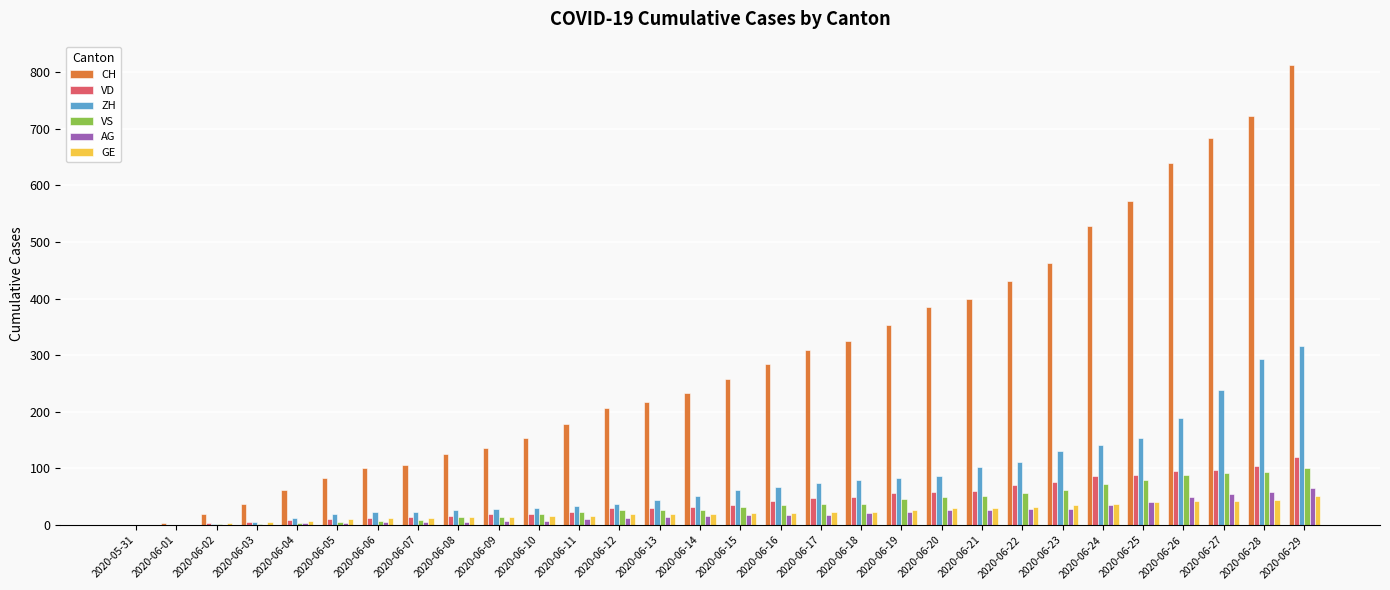

Which category has the highest value across all series?

2020-06-29